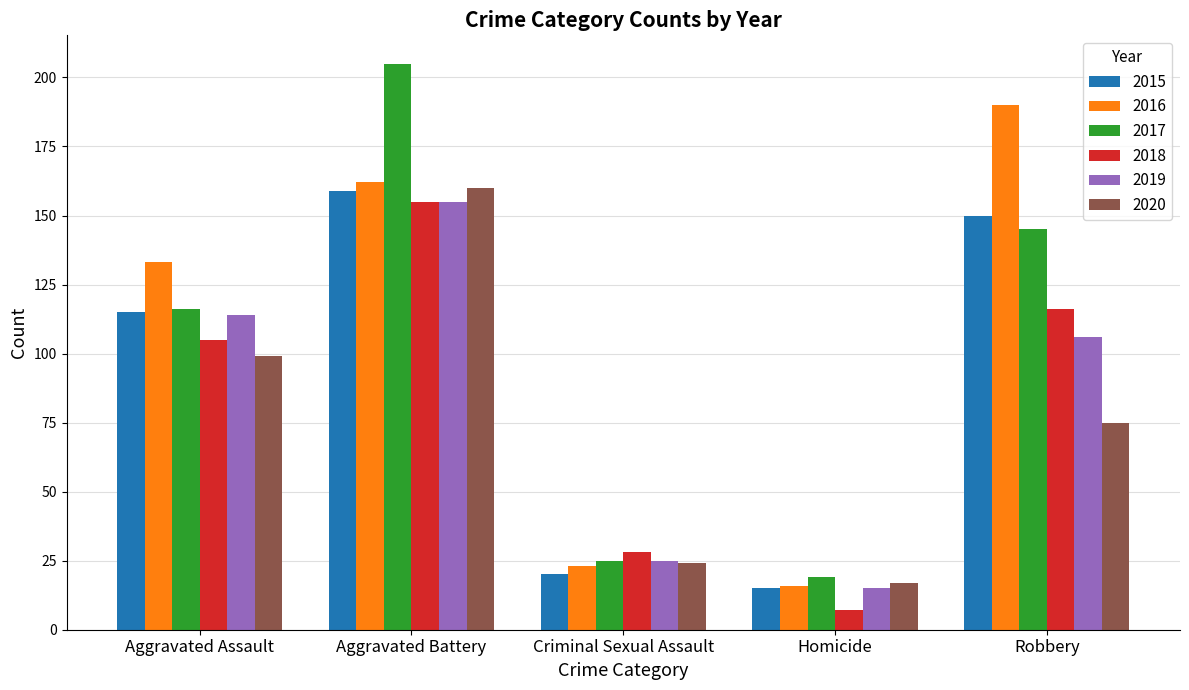

Which series has the largest range (max minus min)?

2017